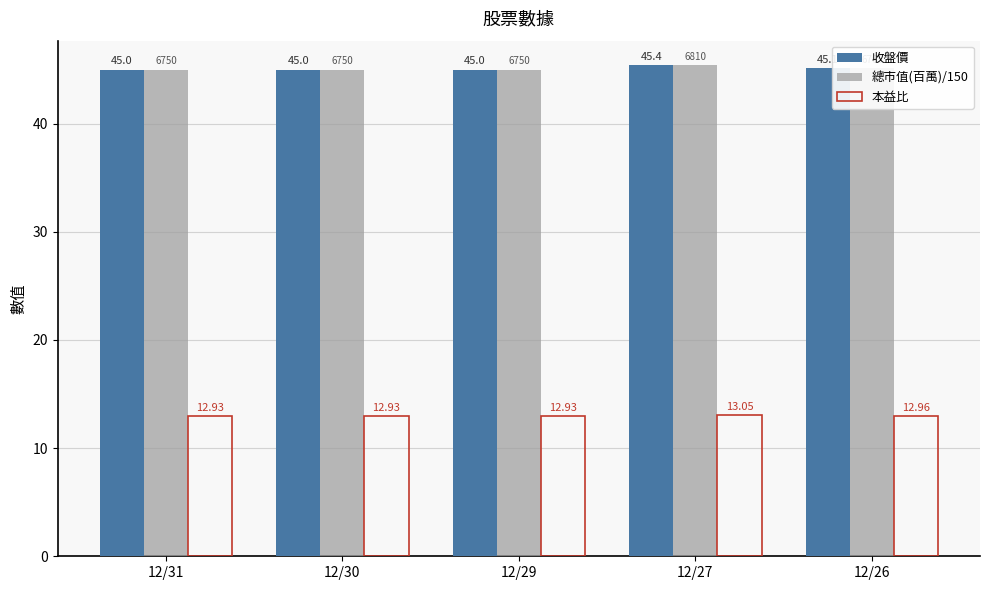

The value of 總市值(百萬)/150 at 12/27 is 64.4. True or false?

False